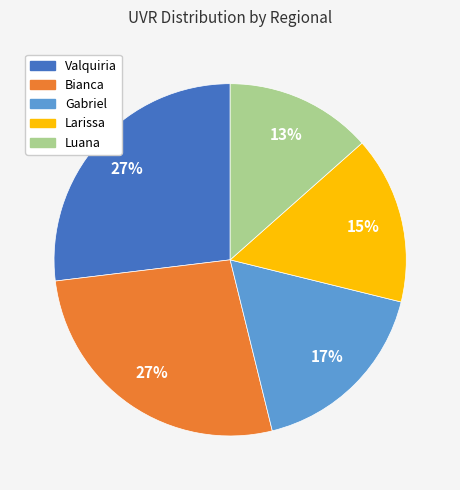

Is there a majority slice in this chart?

No